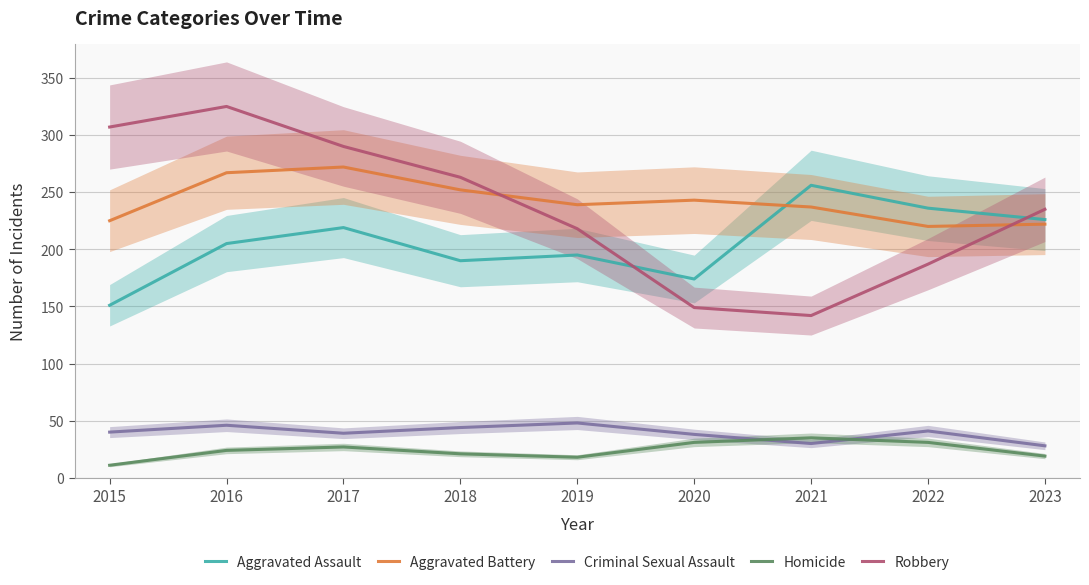

How many lines are shown in the chart?

5